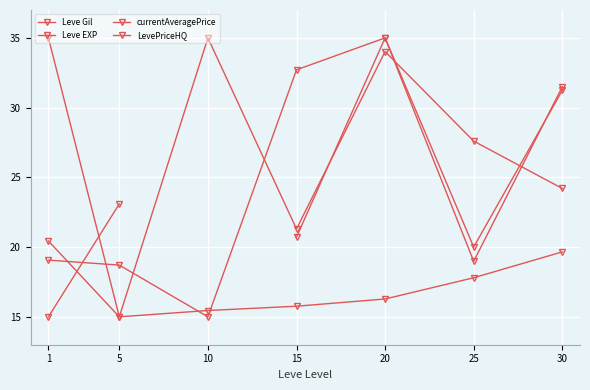

After their last crossing, which series has the higher values: currentAveragePrice or Leve EXP?

currentAveragePrice